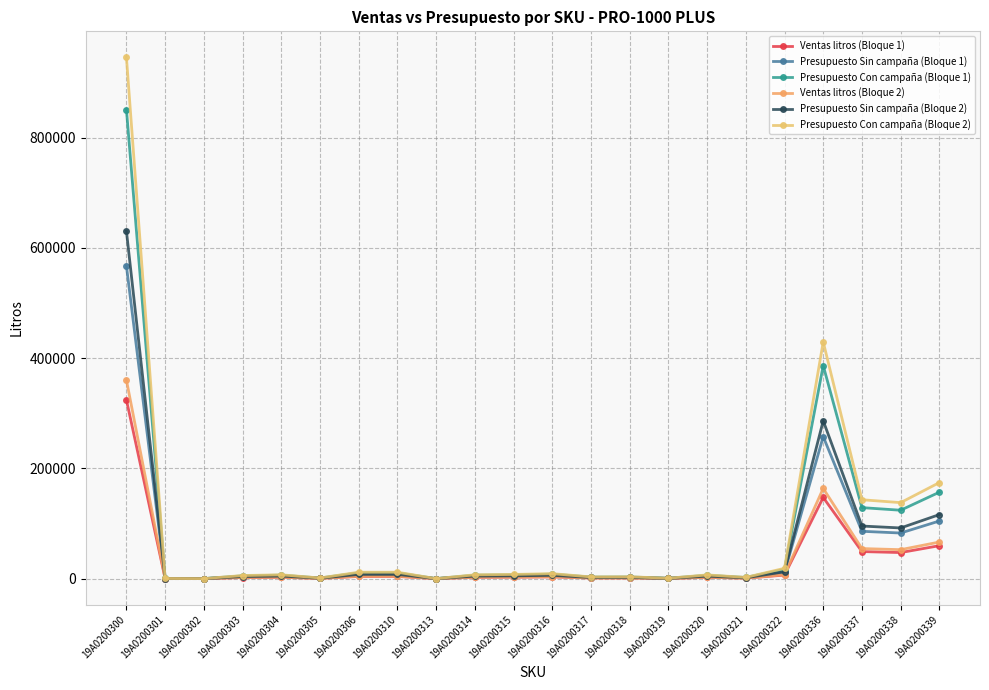

How many interior local peaks does the Presupuesto Sin campaña (Bloque 1) series have?

5